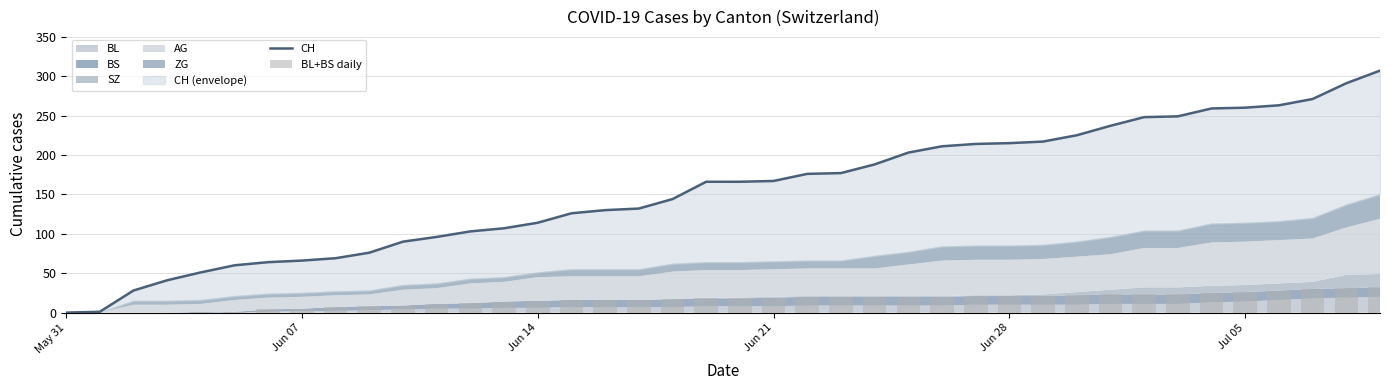

Reading right to left, list all the values displayed in this chart.

CH: 307	291	271	263	260	259	249	248	237	225	217	215	214	211	203	188	177	176	167	166	166	144	132	130	126	114	107	103	96	90	76	69	66	64	60	51	41	28	1	0
BL+BS daily: 32	31	30	28	26	25	23	23	23	22	21	21	21	20	20	20	20	20	19	18	18	17	16	16	16	15	14	12	11	9	8	7	5	4	1	1	0	0	0	0